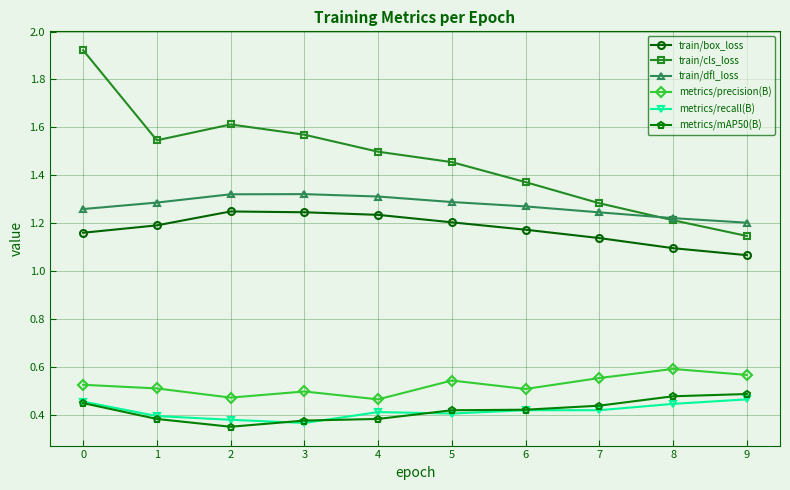

The value of train/dfl_loss at 4 is 1.9. True or false?

False